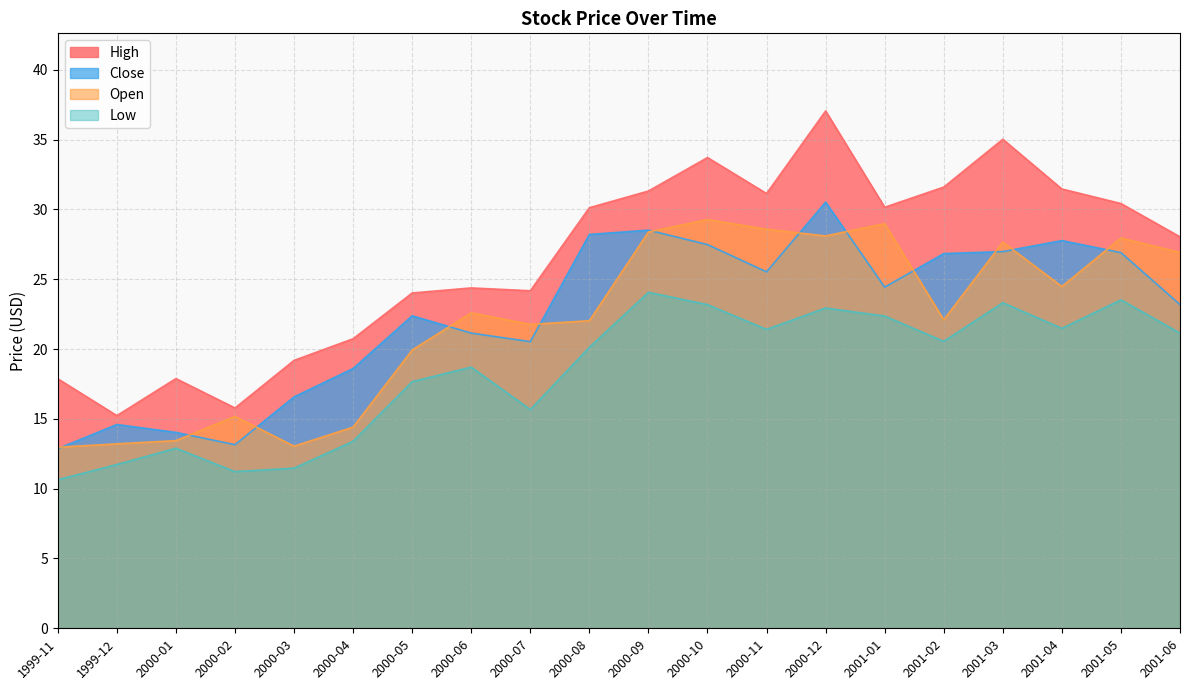

True or false: Open has more than 0 points higher than both neighbors.

True